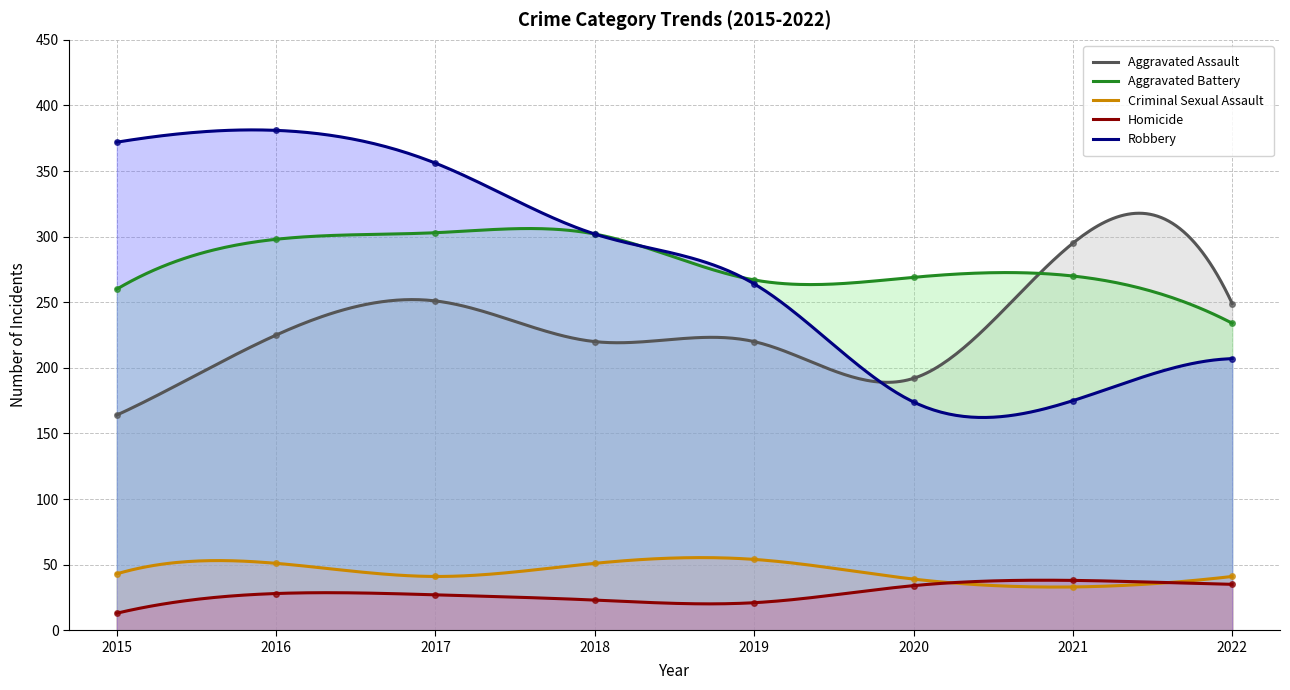

The Robbery series shows 207 at 2022. True or false?

True